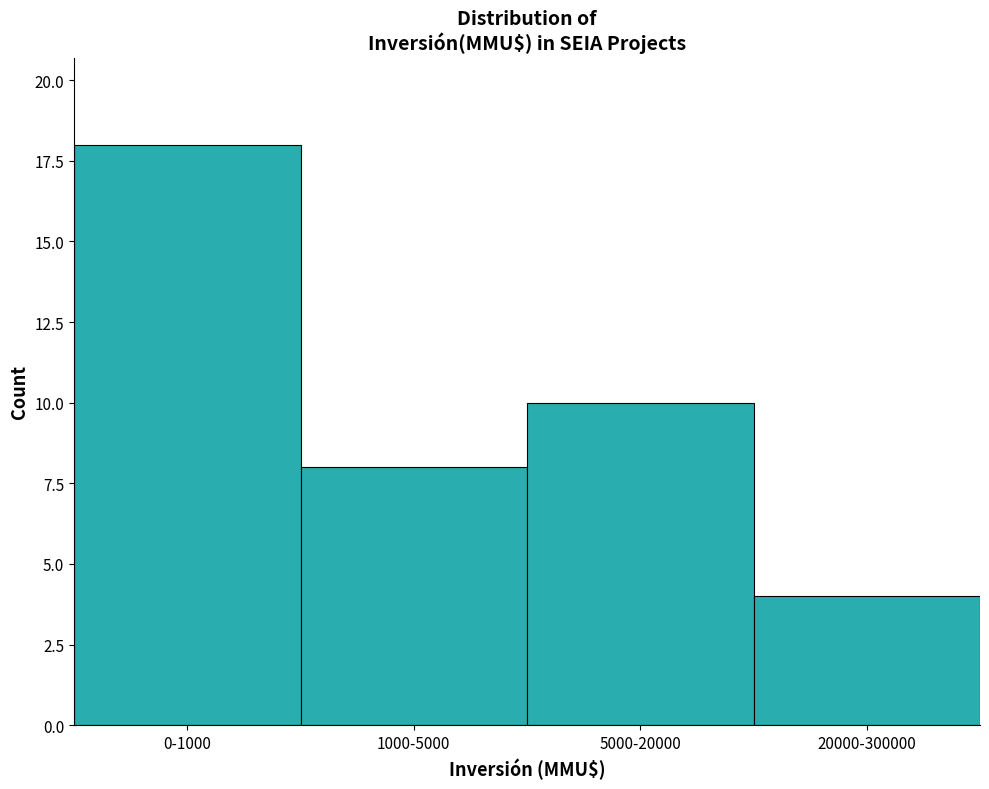

Reading left to right, what are all the values shown in this chart?

0-1000=18	1000-5000=8	5000-20000=10	20000-300000=4